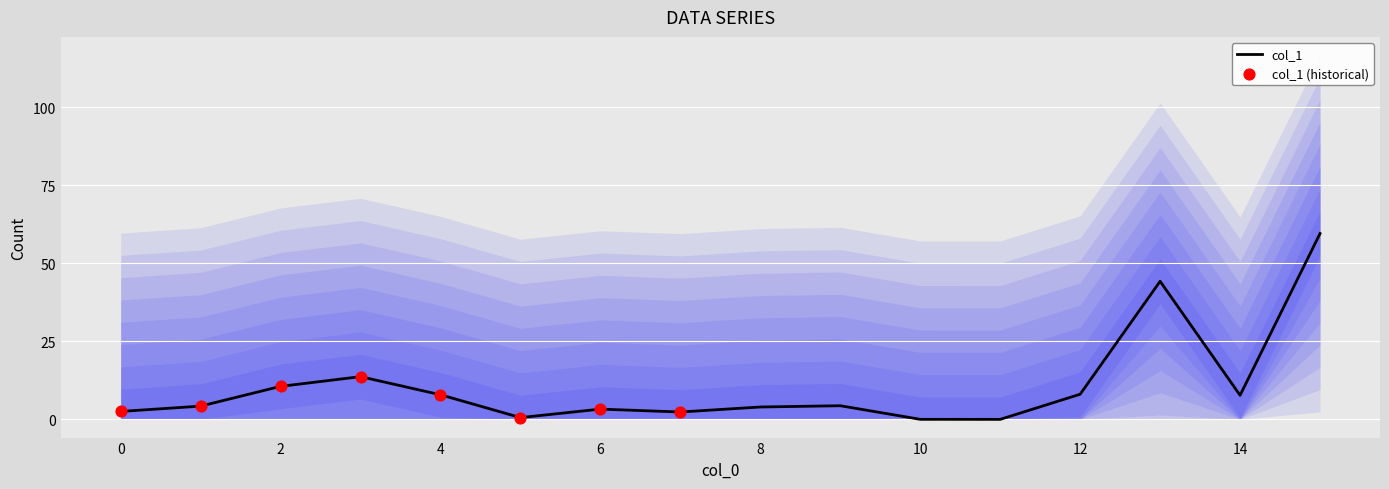

Approximately how many times larger is the value at 12 compared to 14?

1.0